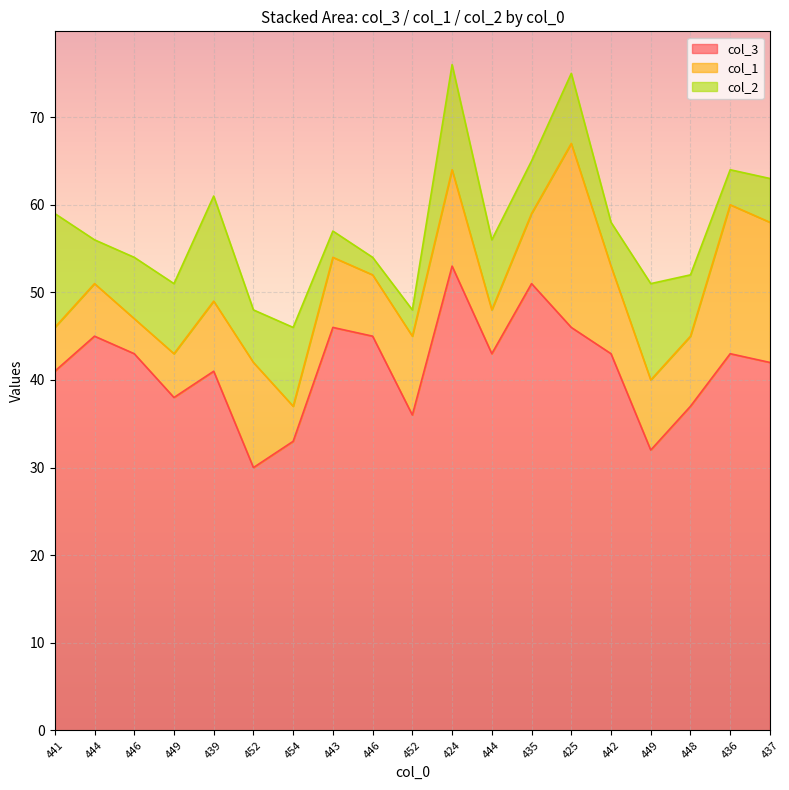

Reading left to right, extract all data points from this chart.

col_3: 441=41	444=45	446=43	449=38	439=41	452=30	454=33	443=46	446=45	452=36	424=53	444=43	435=51	425=46	442=43	449=32	448=37	436=43	437=42
col_1: 441=5	444=6	446=4	449=5	439=8	452=12	454=4	443=8	446=7	452=9	424=11	444=5	435=8	425=21	442=10	449=8	448=8	436=17	437=16
col_2: 441=13	444=5	446=7	449=8	439=12	452=6	454=9	443=3	446=2	452=3	424=12	444=8	435=6	425=8	442=5	449=11	448=7	436=4	437=5